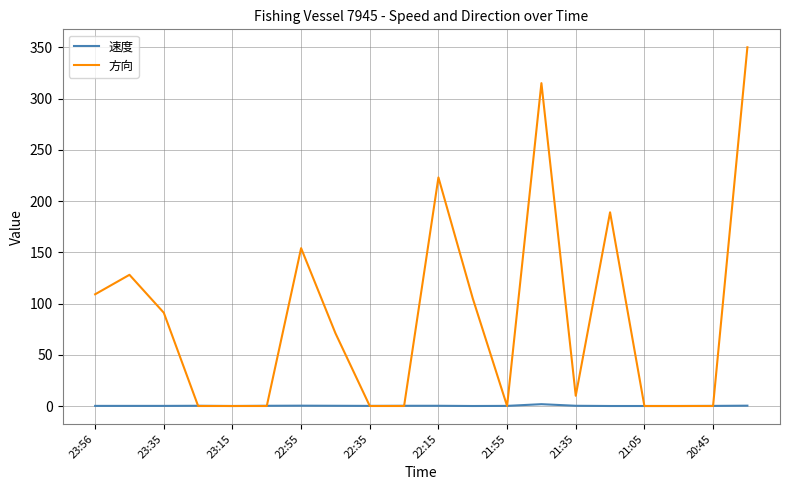

What is the difference between the maximum and minimum values in the 方向 series?

350.0